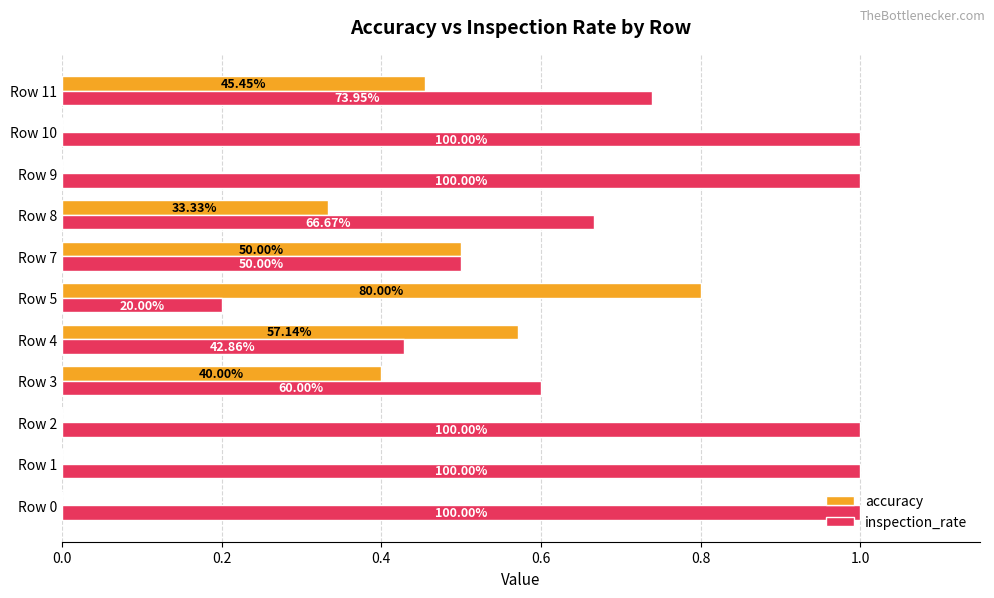

What is the sum of all accuracy values?

3.1